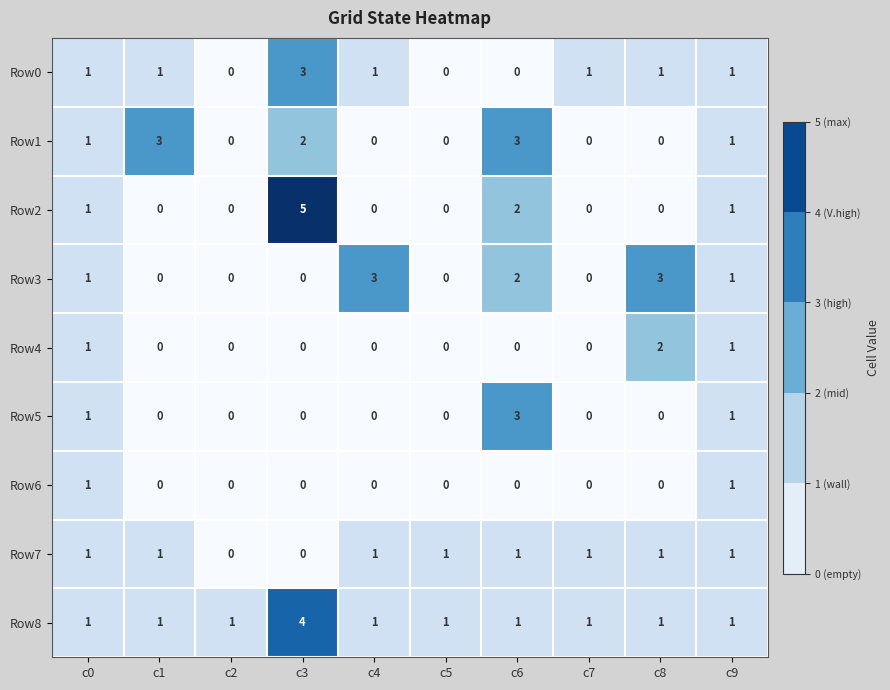

Is it true that Row4 equals 0 at c6?

True